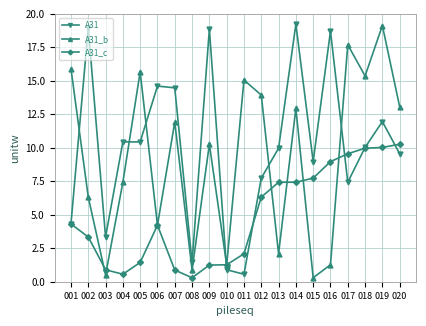

How many times do A31 and A31_b cross each other?

6